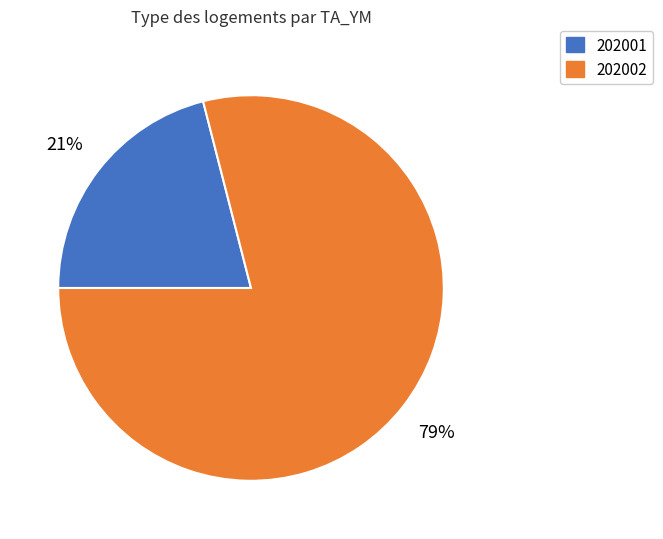

Does any single category account for the majority?

Yes